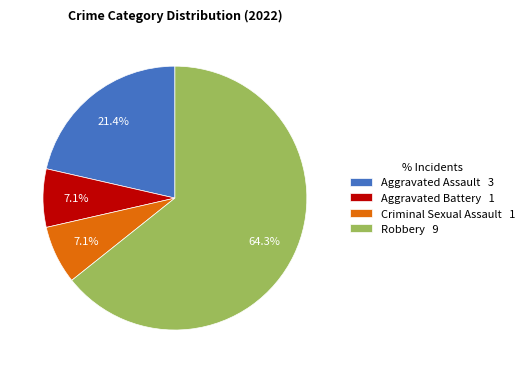

Is the sum of Robbery 9 and Criminal Sexual Assault 1 greater than half?

Yes